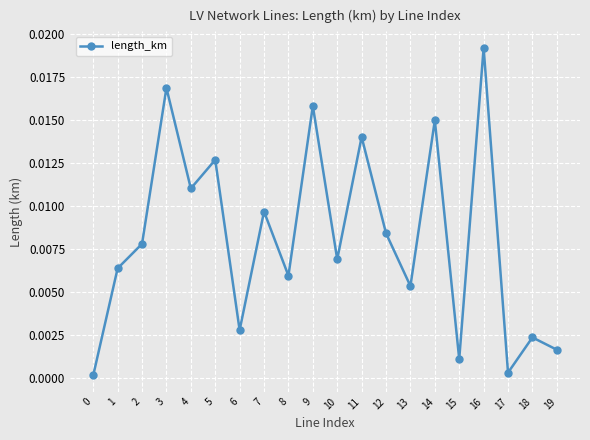

How many points are lower than both their immediate neighbors (excluding endpoints)?

7